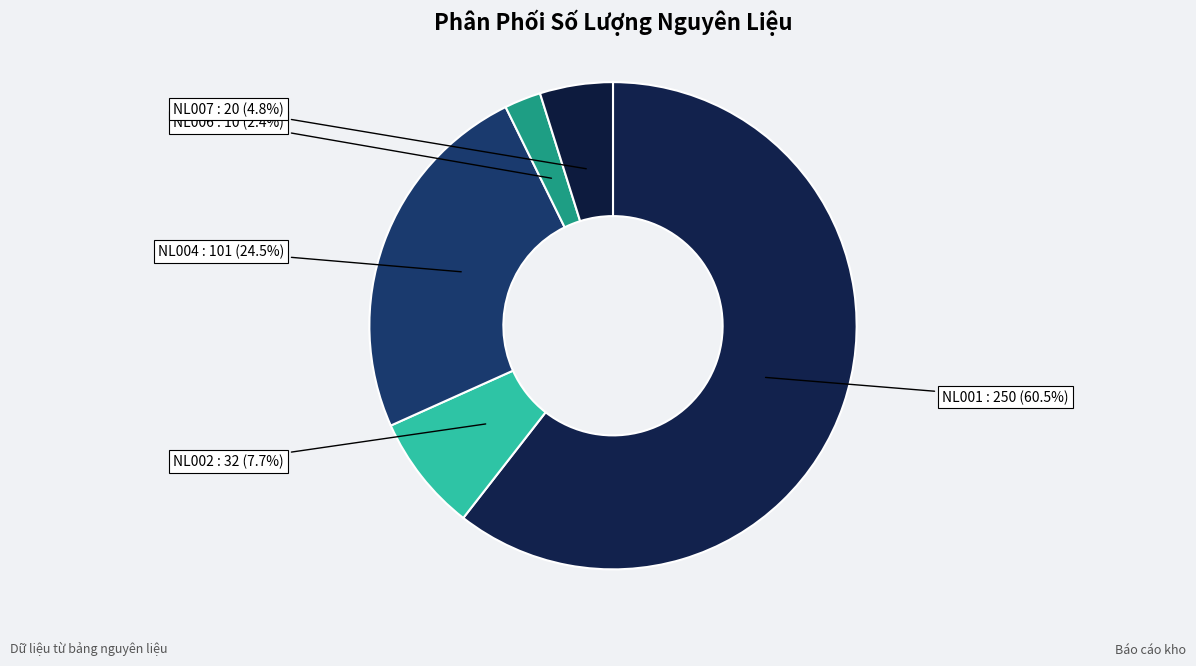

Is it true that NL001 is 61% of the pie?

True